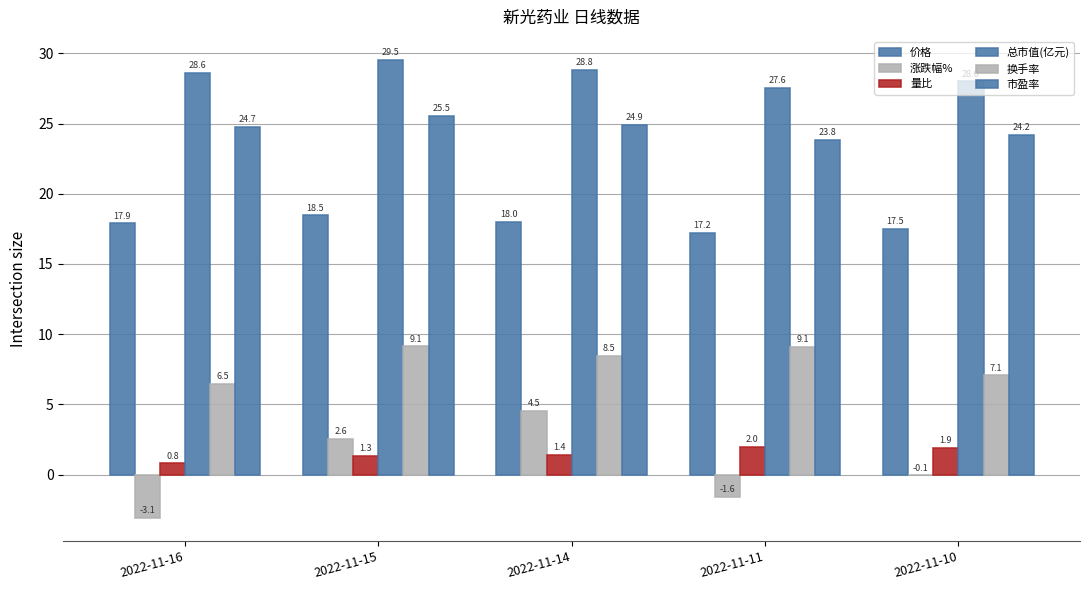

Are the bars grouped side by side (vs. stacked)?

Yes